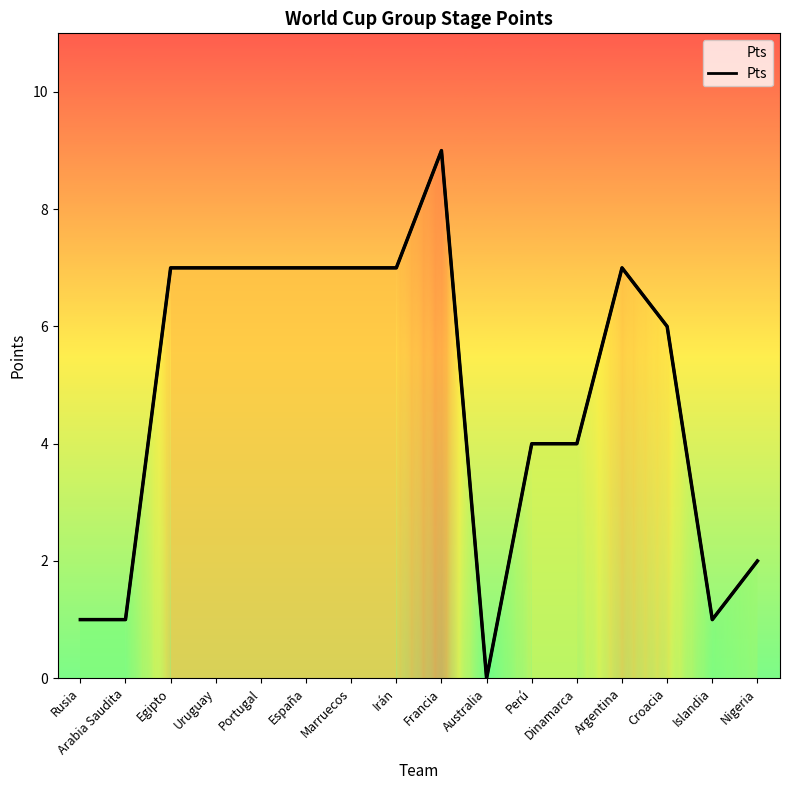

Count the values in the range 2 to 7.

11